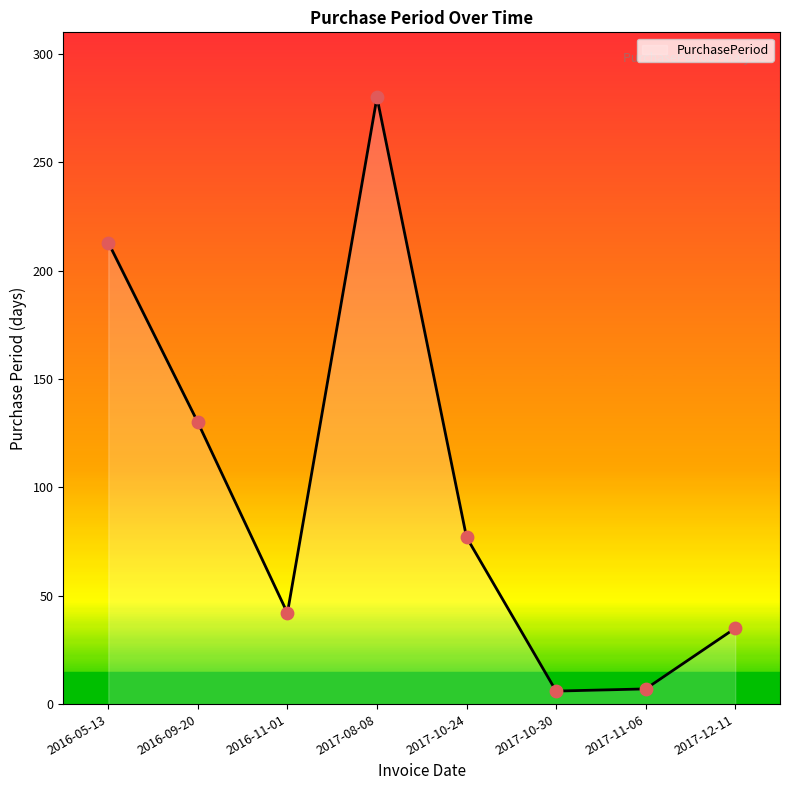

Which has a higher value, 2017-11-06 or 2016-09-20?

2016-09-20